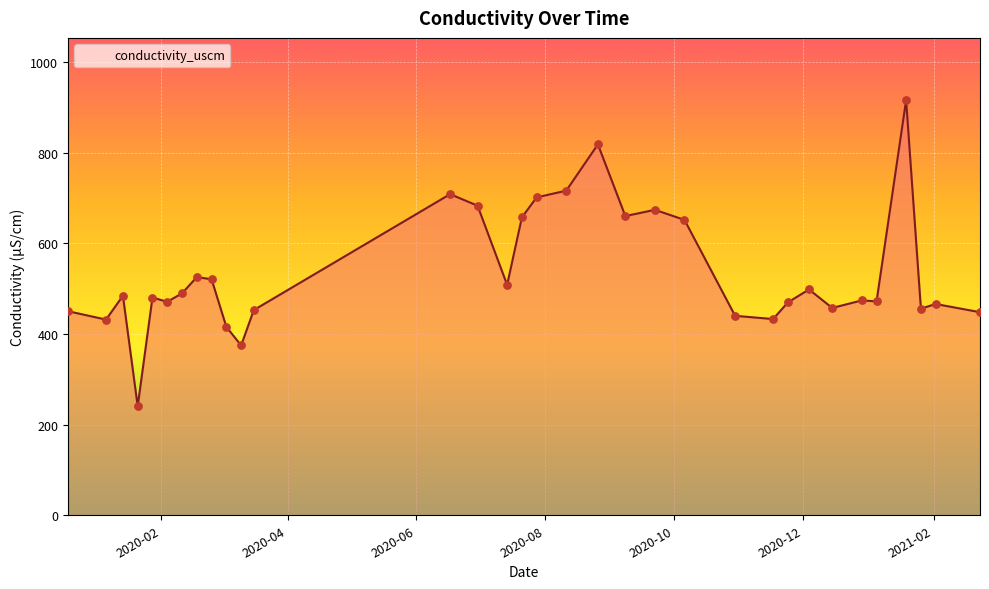

What is the smallest value displayed?

240.7